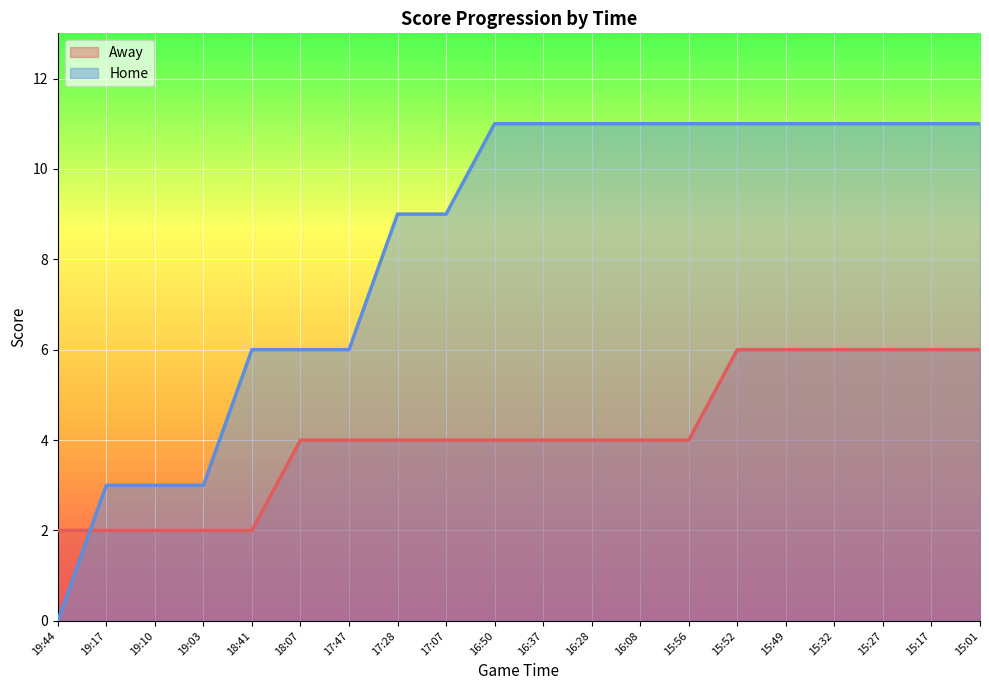

What value does the Home series have at 17:28?

9